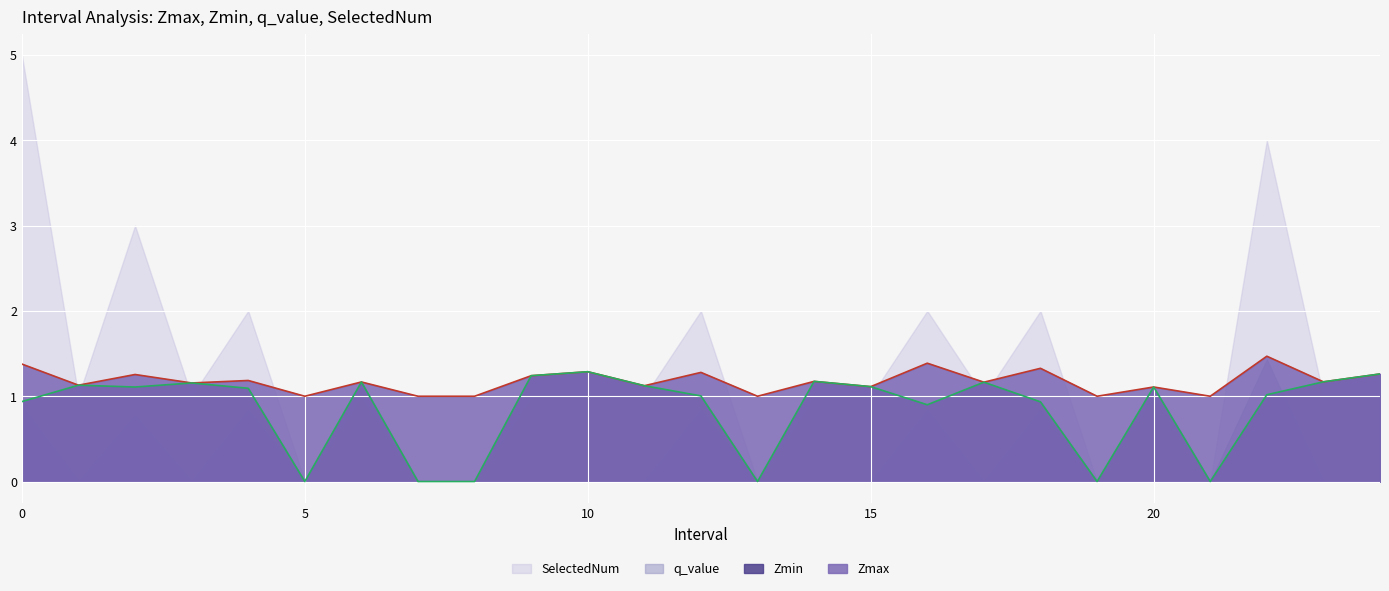

True or false: Zmin has more than 0 interior local peaks.

True